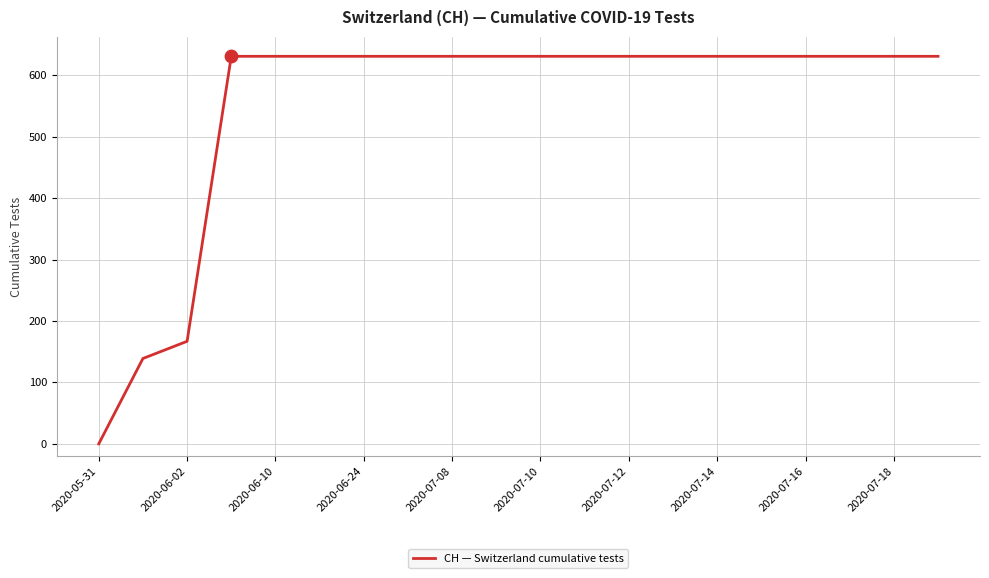

What is the greatest value displayed?

631